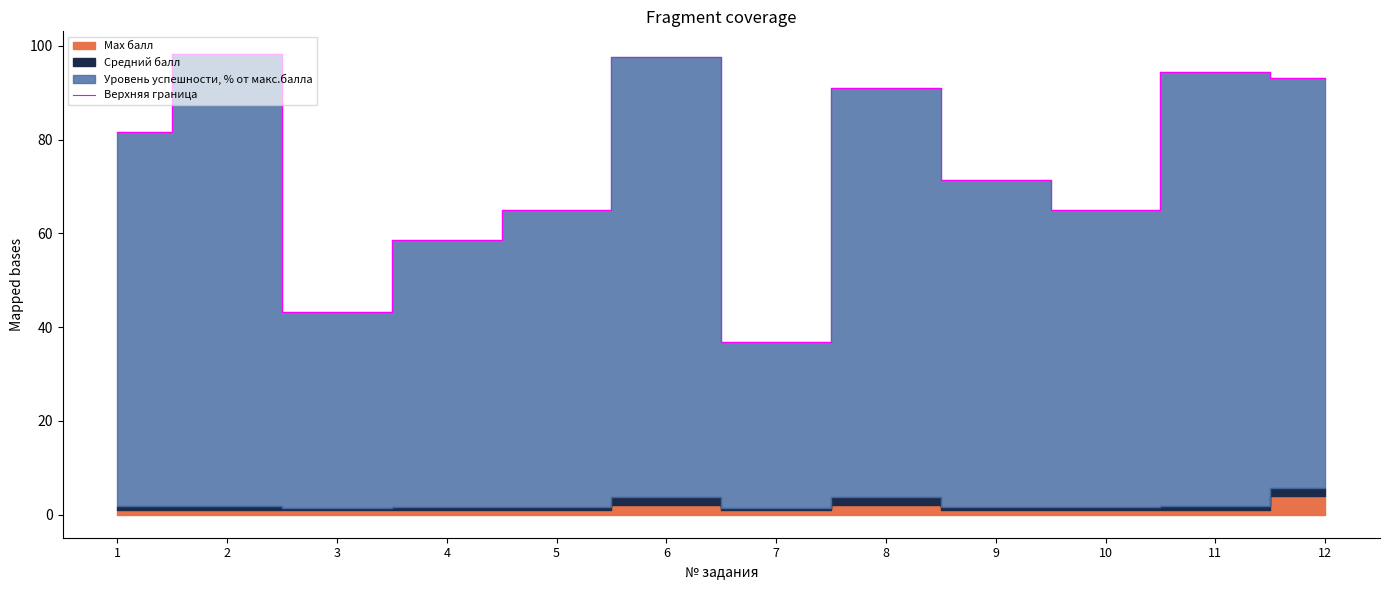

Approximately how many times larger is the value at 8 compared to 1?

1.1